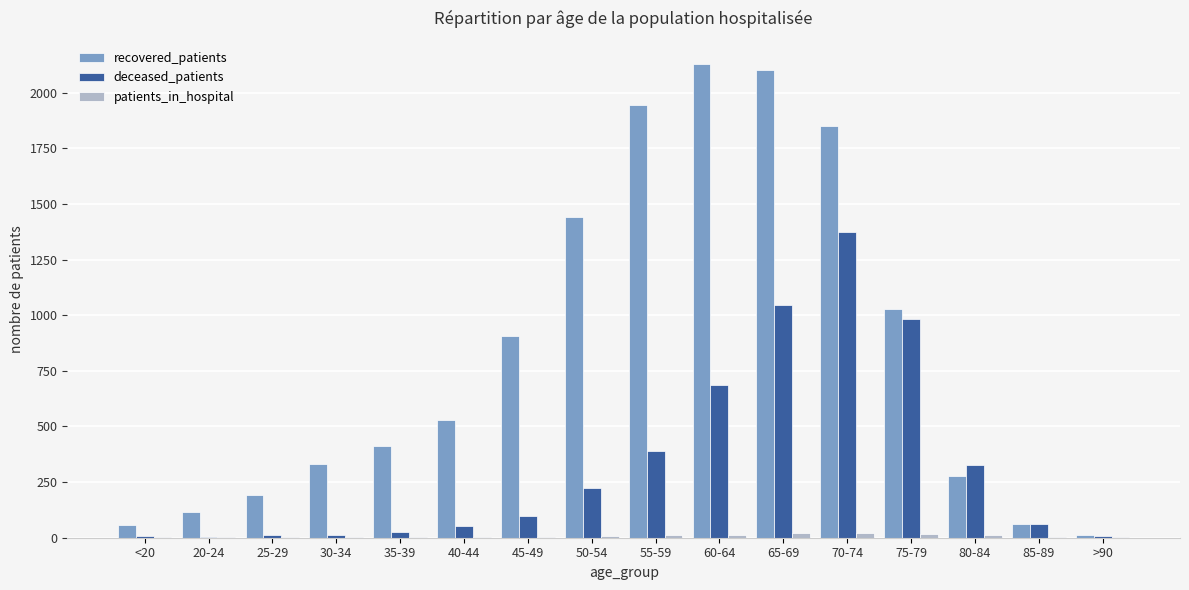

What is the maximum value shown in the chart?

2127